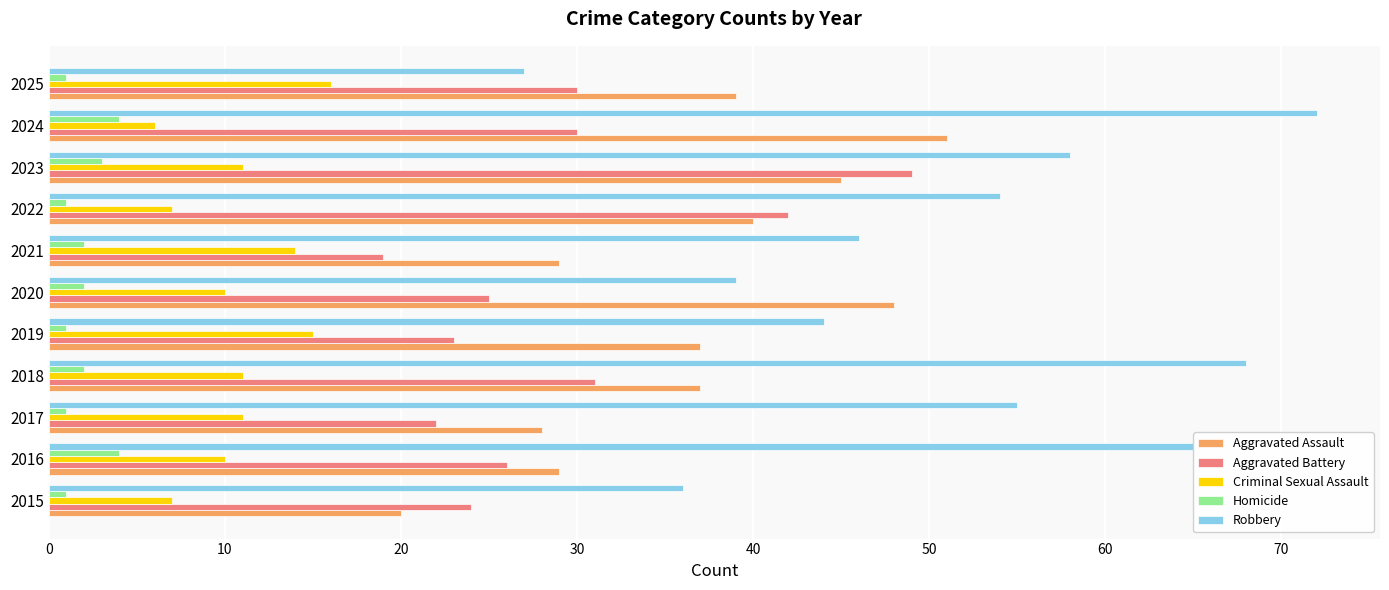

What is the maximum value for Homicide?

4